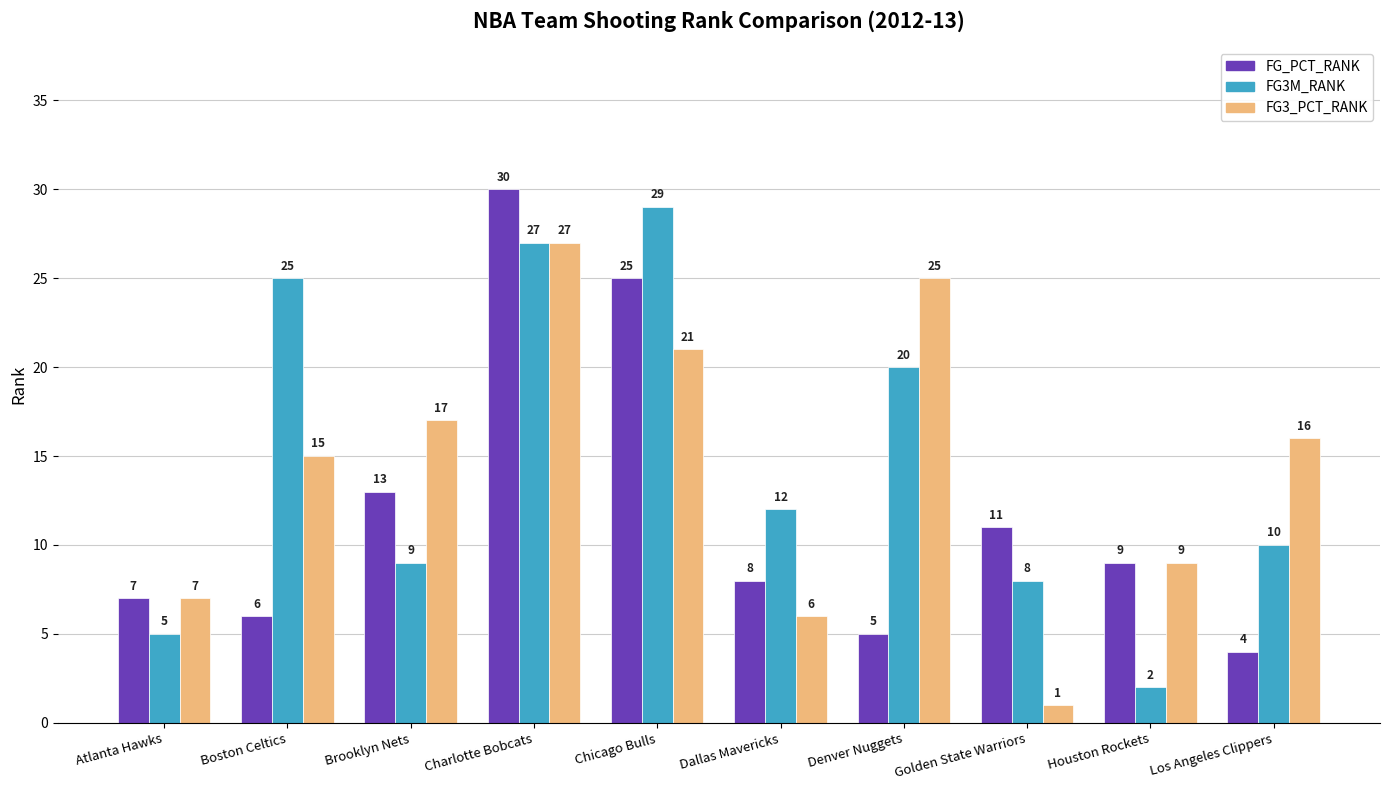

How many data points in FG_PCT_RANK are less than 9?

5